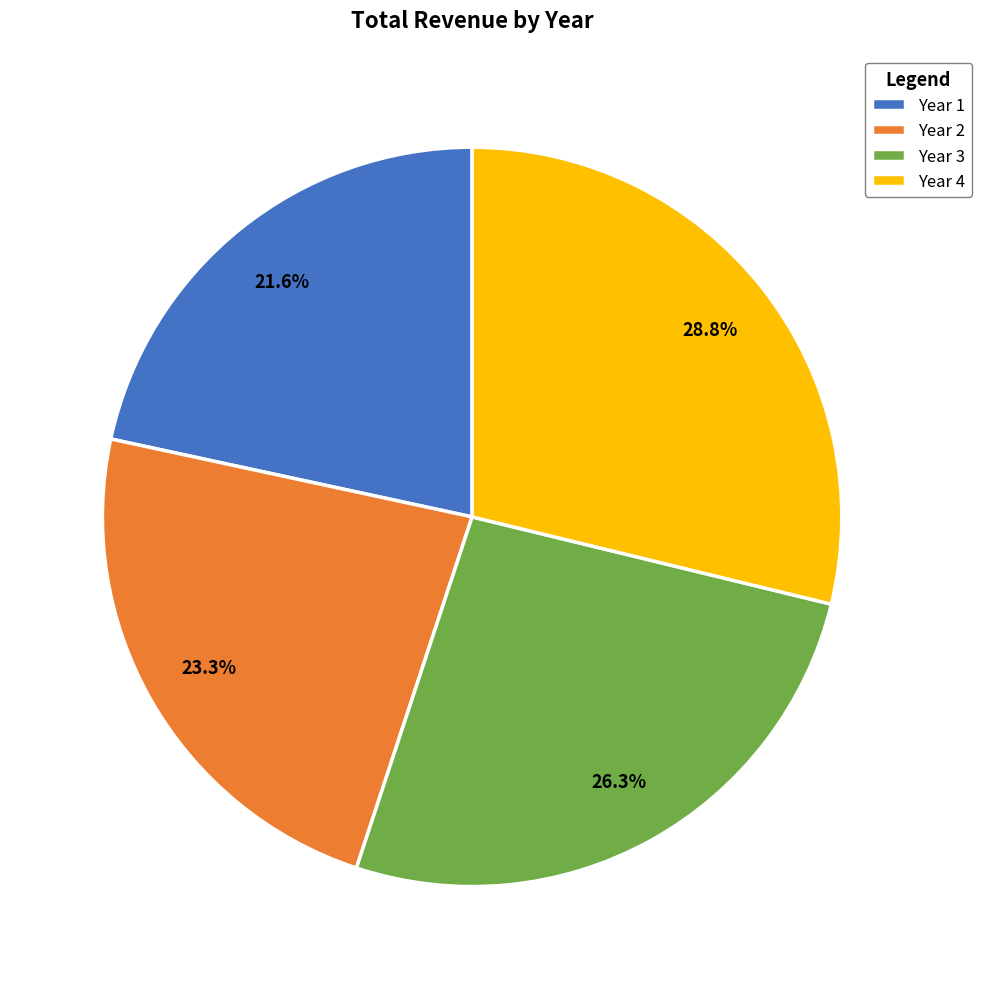

To the nearest percent, what is the combined percentage of Year 1 and Year 4?

50%